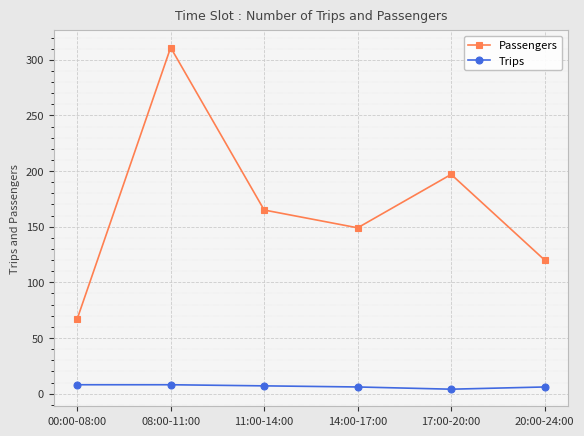

How many data points in Passengers are less than 165?

3